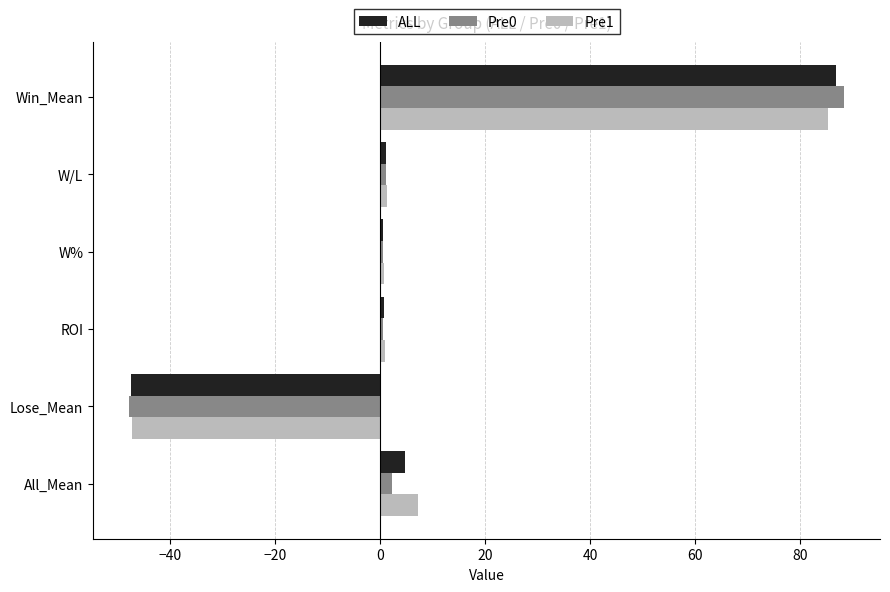

What are all the series names shown in the legend?

ALL, Pre0, Pre1